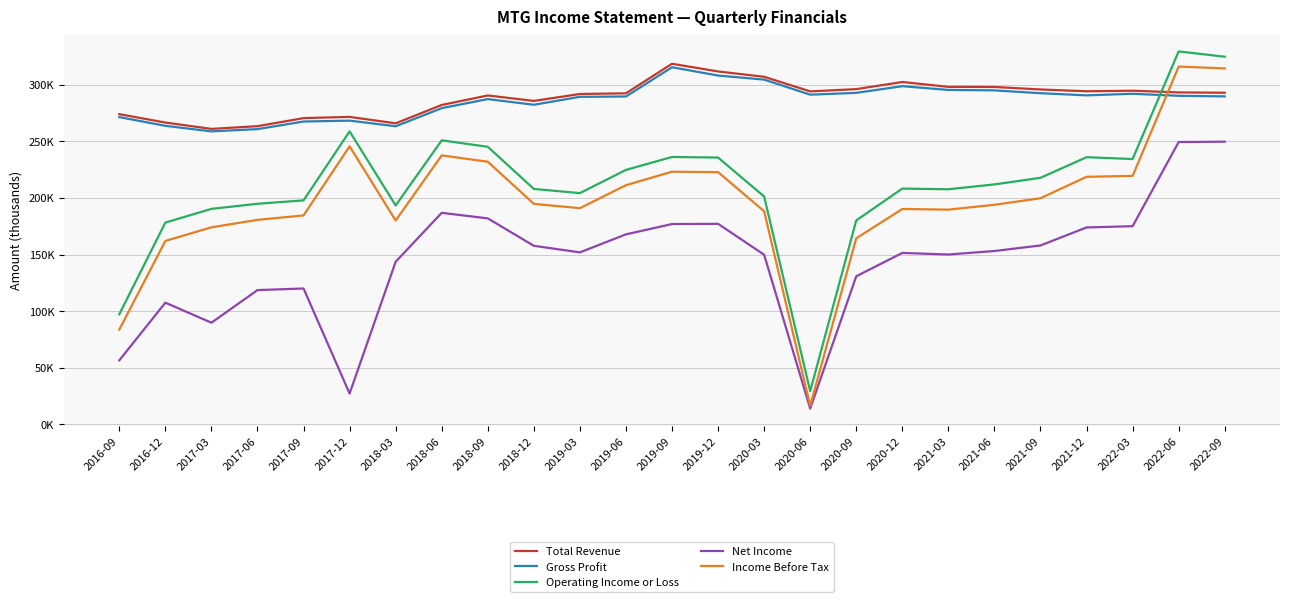

How many data points does each series have?

25